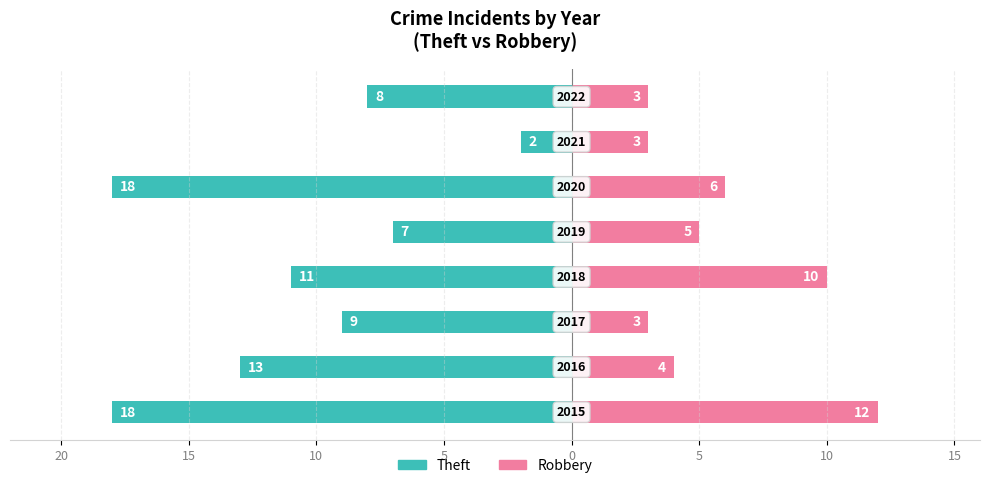

Reading right to left, what are all the values shown in this chart?

Theft: 10=-8	5=-2	0=-18	5=-7	10=-11	15=-9	20=-13	25=-18
Robbery: 10=3	5=3	0=6	5=5	10=10	15=3	20=4	25=12